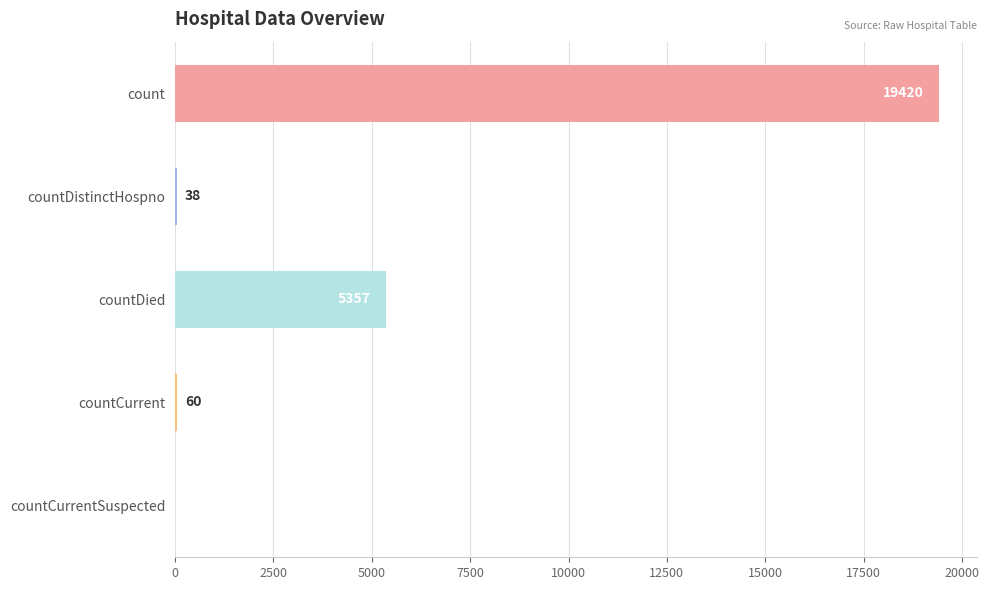

Reading bottom to top, list all the values displayed in this chart.

countCurrentSuspected=0	countCurrent=60	countDied=5357	countDistinctHospno=38	count=19420